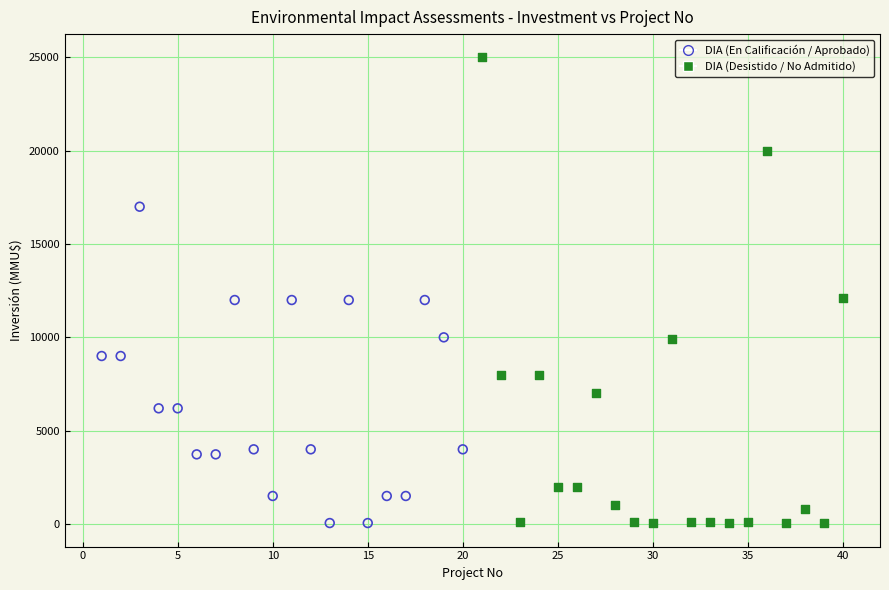

Which series has the largest Y range (max minus min)?

DIA (Desistido / No Admitido)